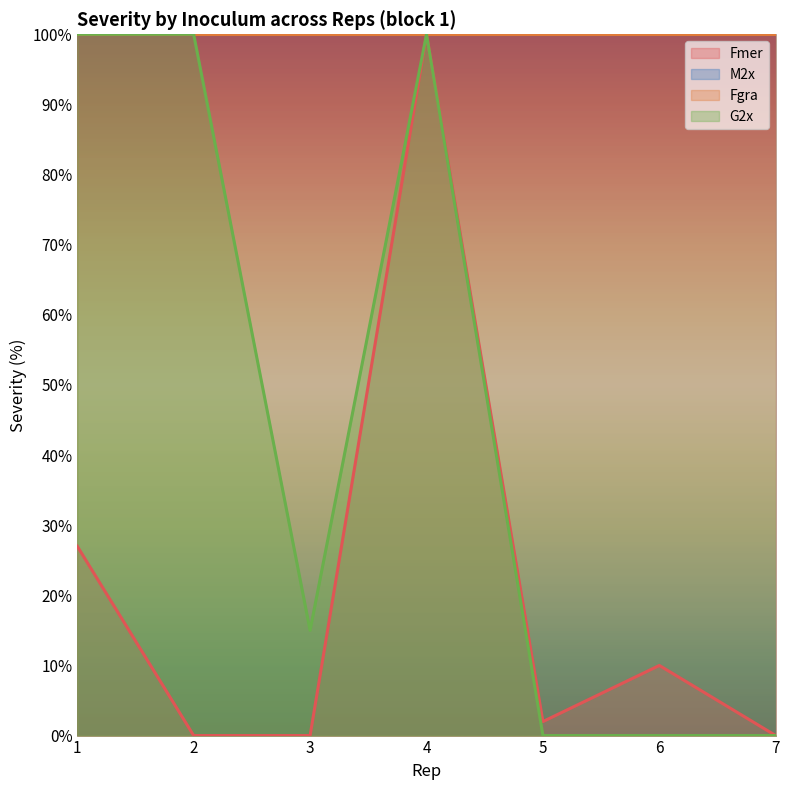

How many values in the G2x series exceed 15?

3